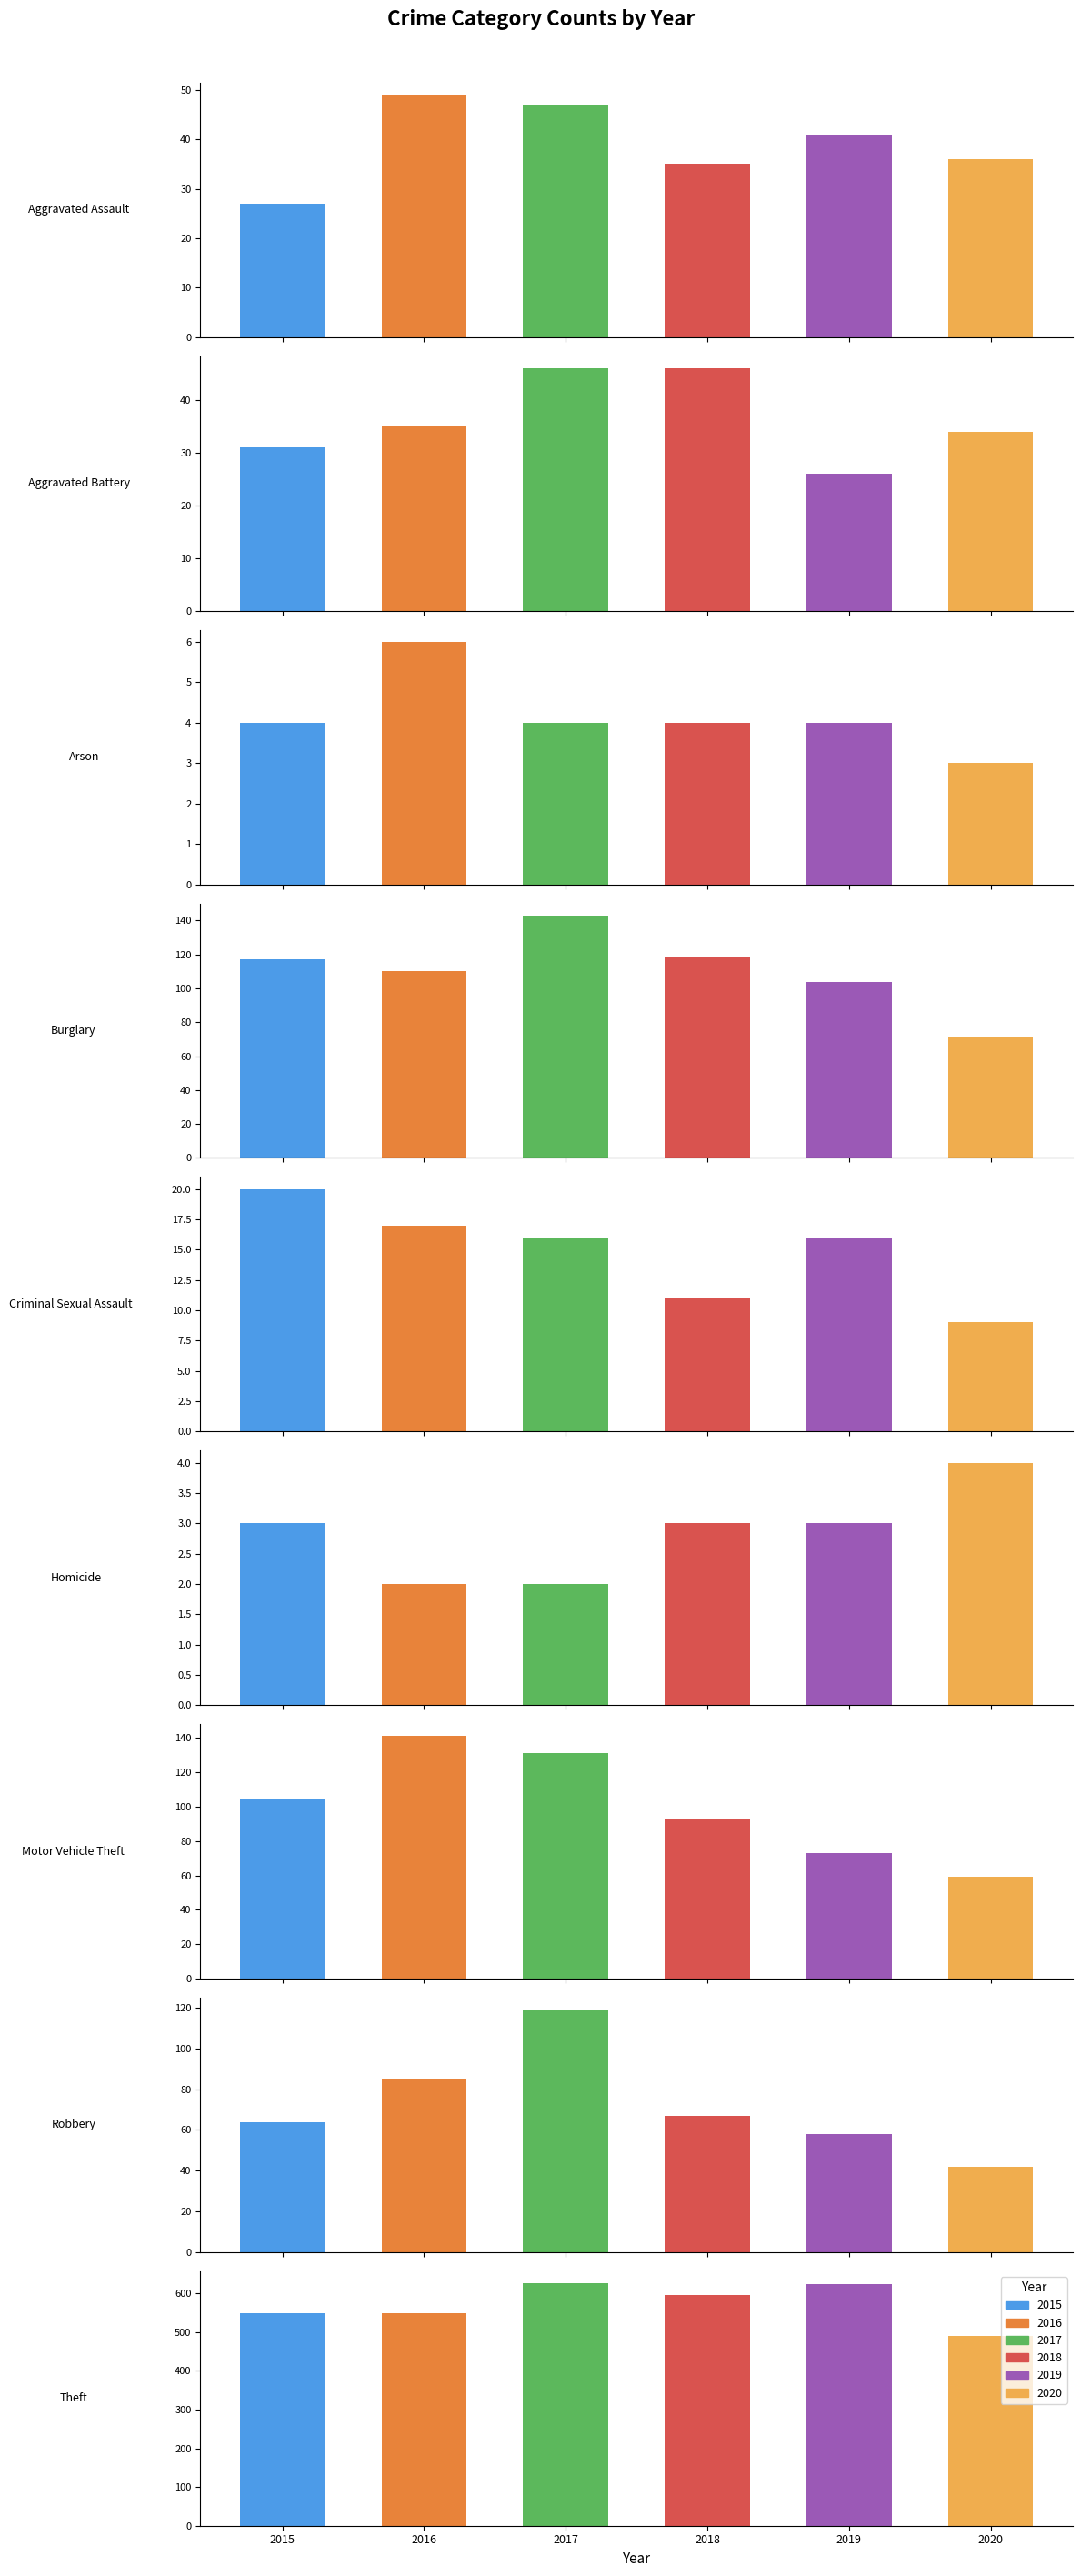

Reading left to right, transcribe all the data shown in this chart.

2015: 27	31	4	117	20	3	104	64	548
2016: 49	35	6	110	17	2	141	85	549
2017: 47	46	4	143	16	2	131	119	626
2018: 35	46	4	119	11	3	93	67	596
2019: 41	26	4	104	16	3	73	58	623
2020: 36	34	3	71	9	4	59	42	491